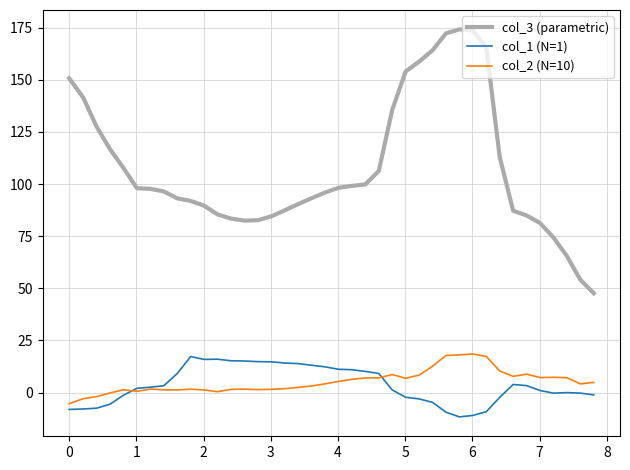

What is the smallest value displayed?

-11.7